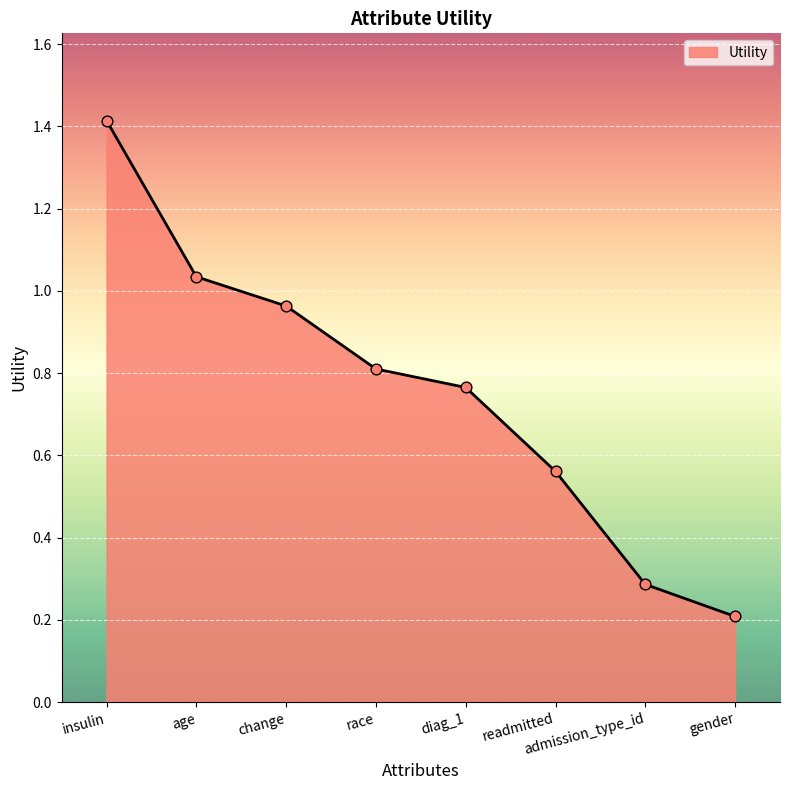

What is the change in value from readmitted to admission_type_id?

-0.3